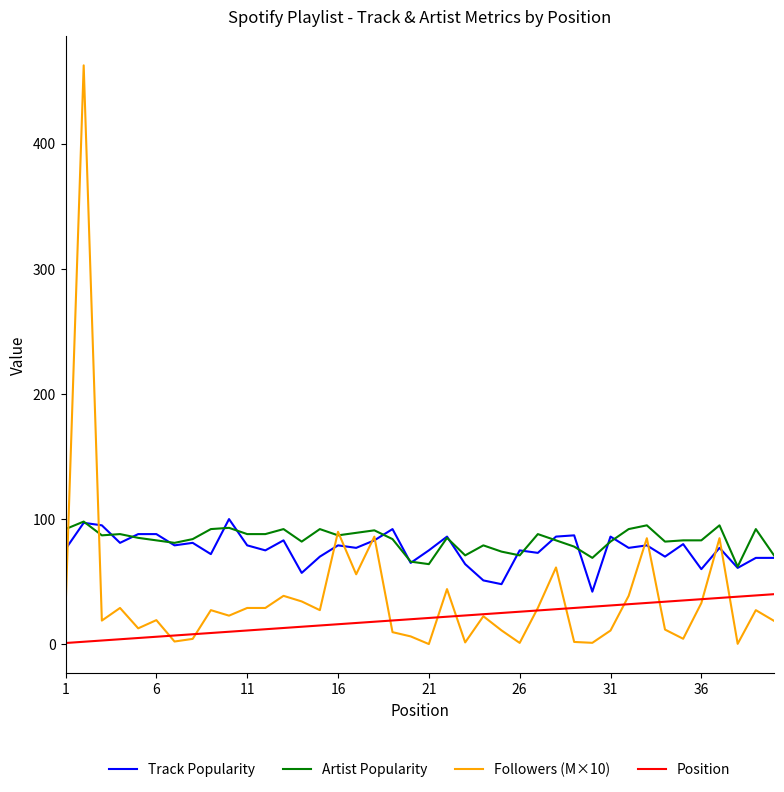

What is the highest value of the Track Popularity series?

100.0